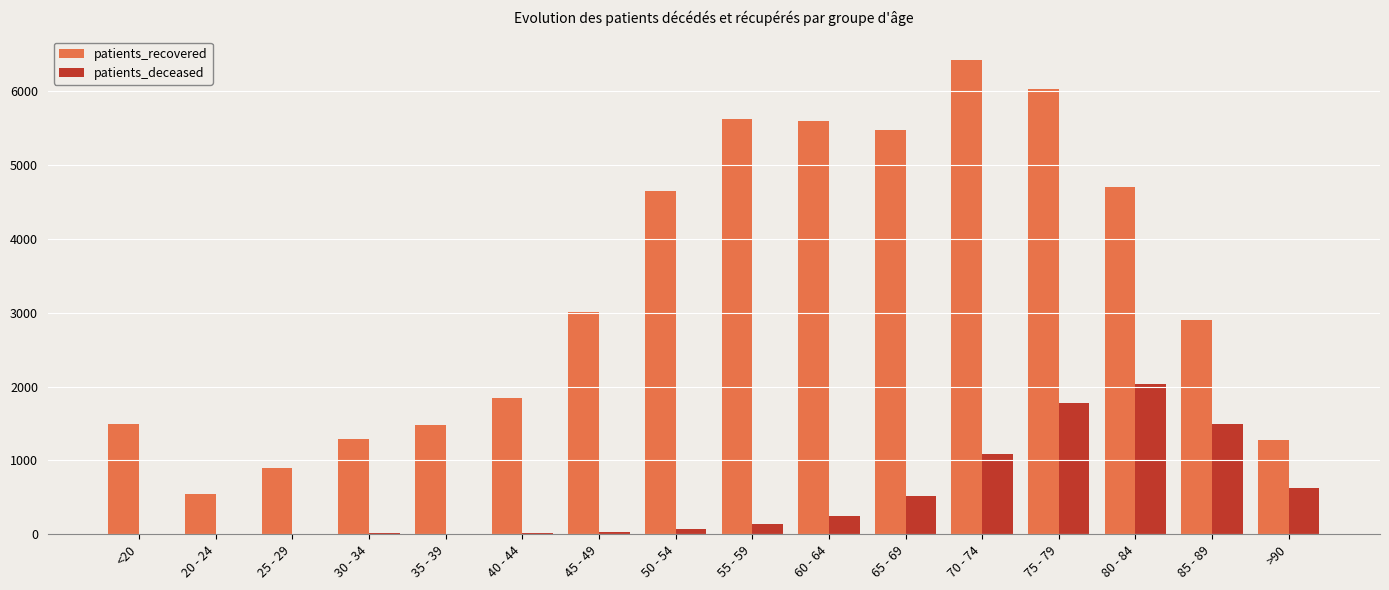

Between 40 - 44 and 80 - 84, which series saw the biggest shift?

patients_recovered